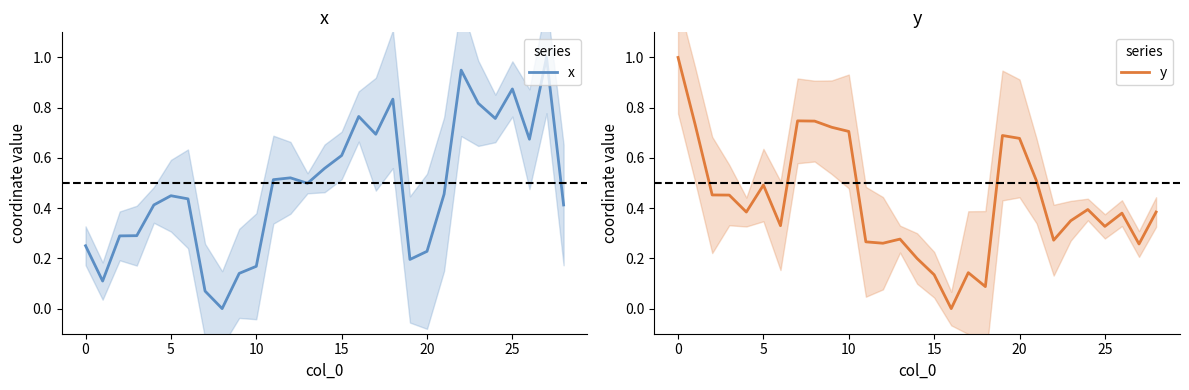

Between 18 and 22, which is larger?

22